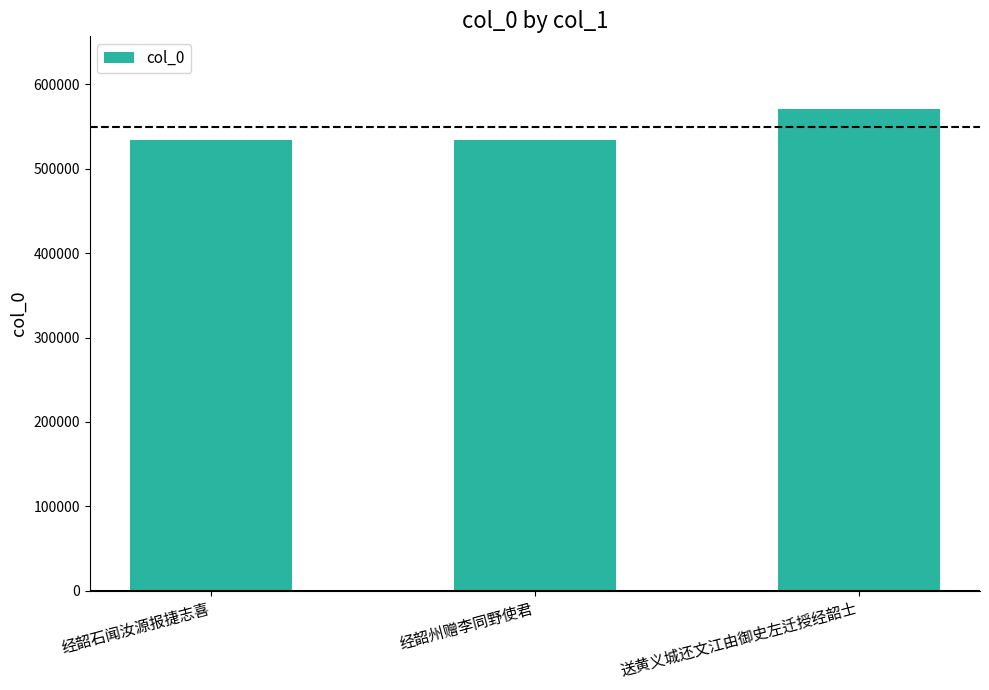

What is the average value?

546223